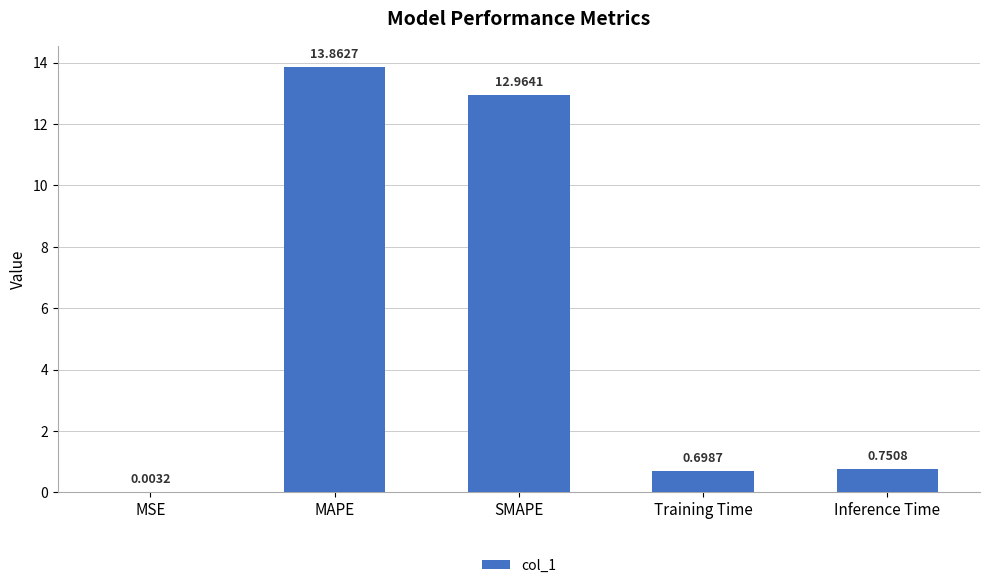

Which category has the highest value across all series?

MAPE